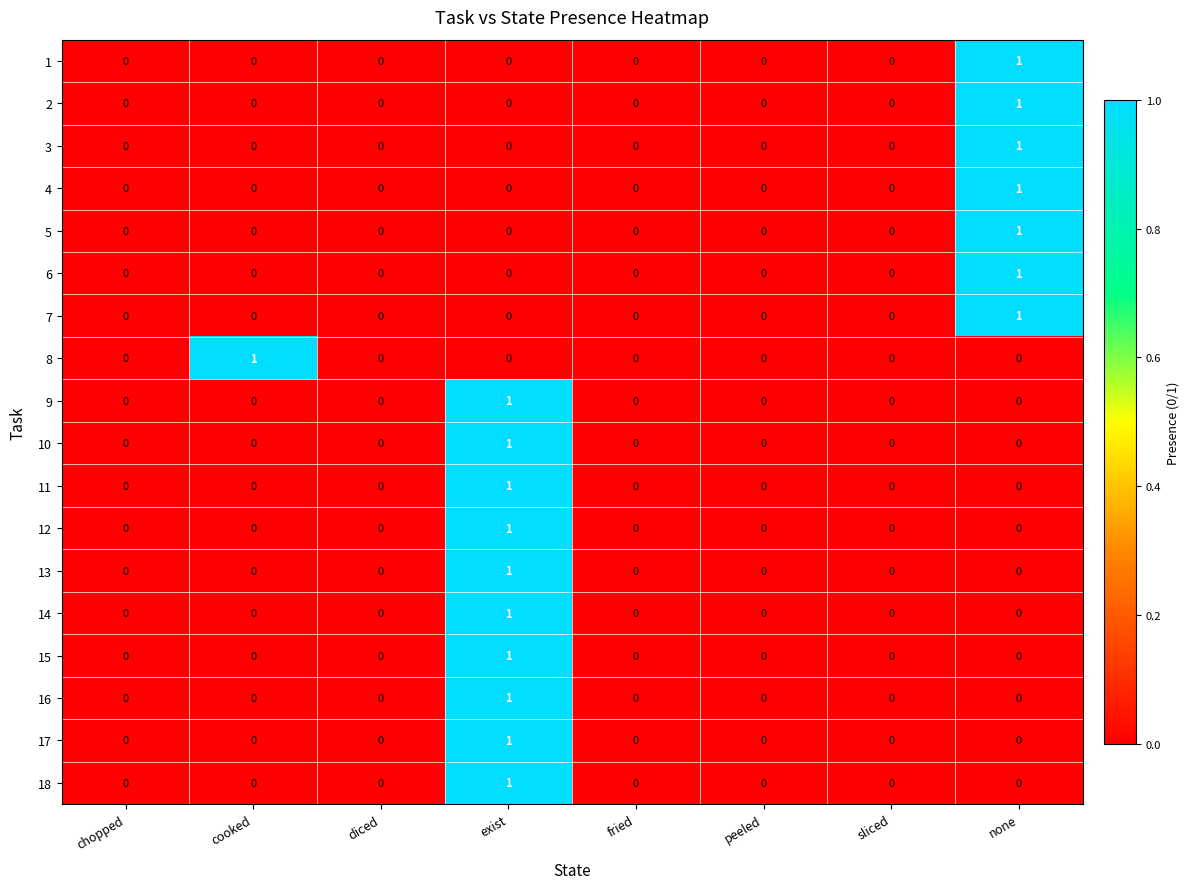

How many 13 values are between 0 and 1?

8